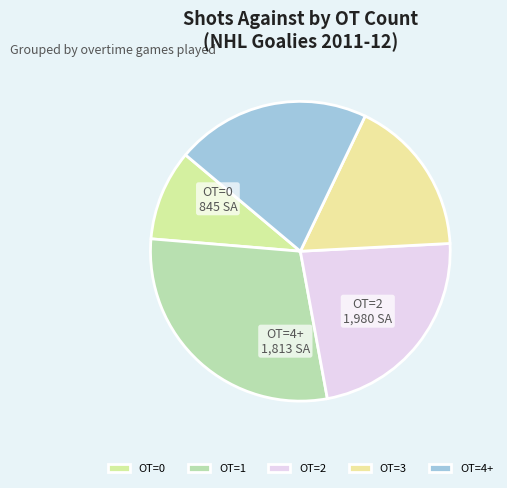

How many slices are in this pie chart?

5